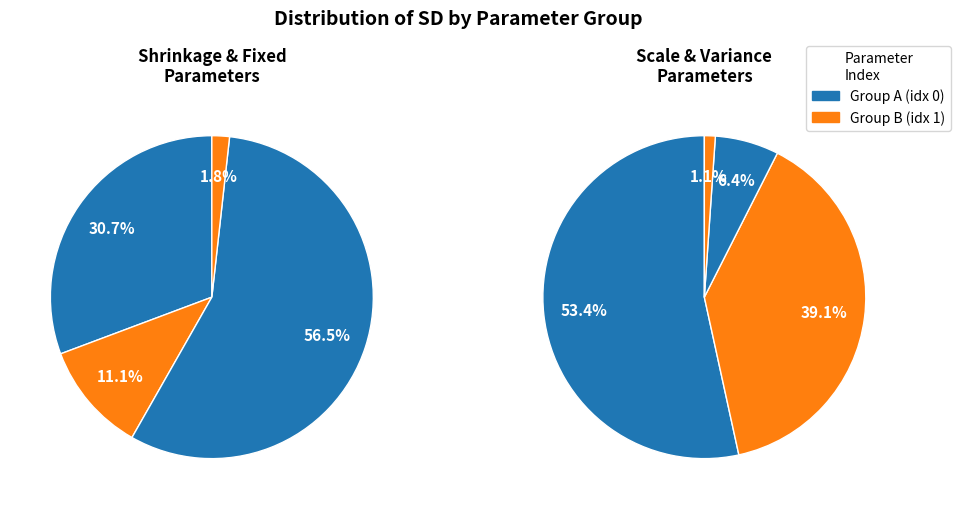

True or false: b_shrinkage[0] accounts for 14% of the total.

False